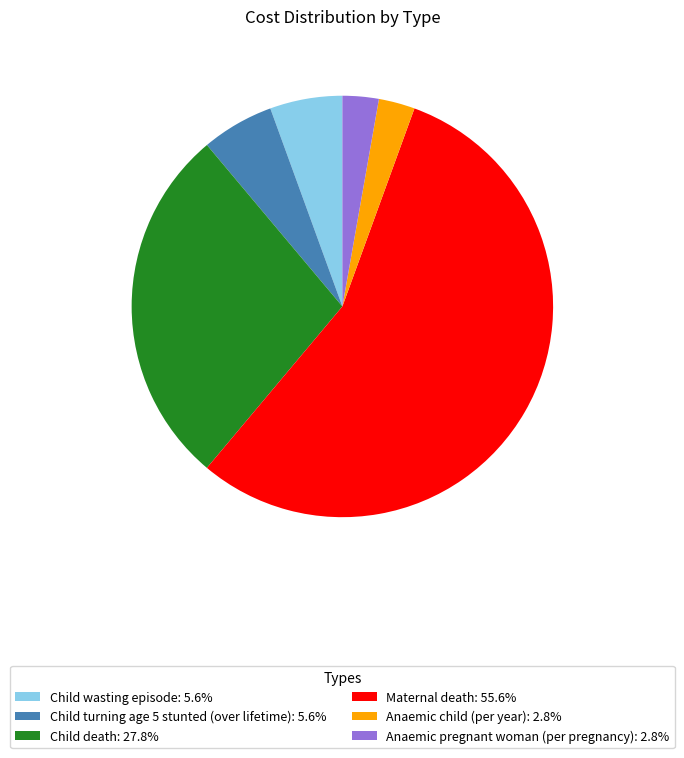

Do Maternal death: 55.6% and Anaemic pregnant woman (per pregnancy): 2.8% together represent more than half of the pie?

Yes